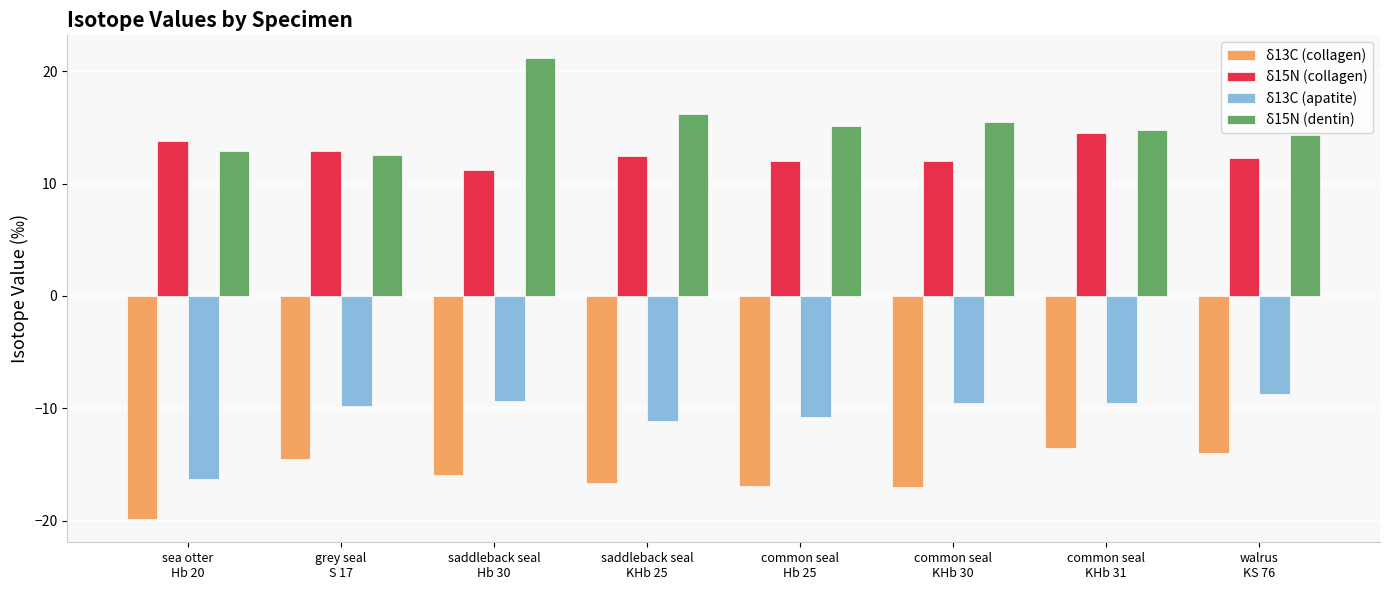

What position from the right is sea otter
Hb 20?

8